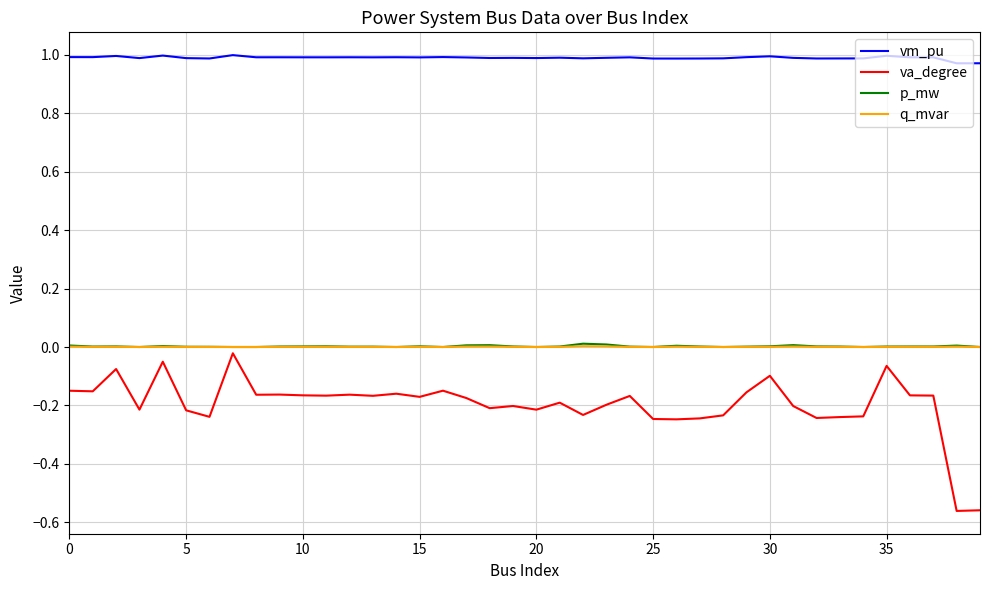

How many distinct data groups are displayed?

4